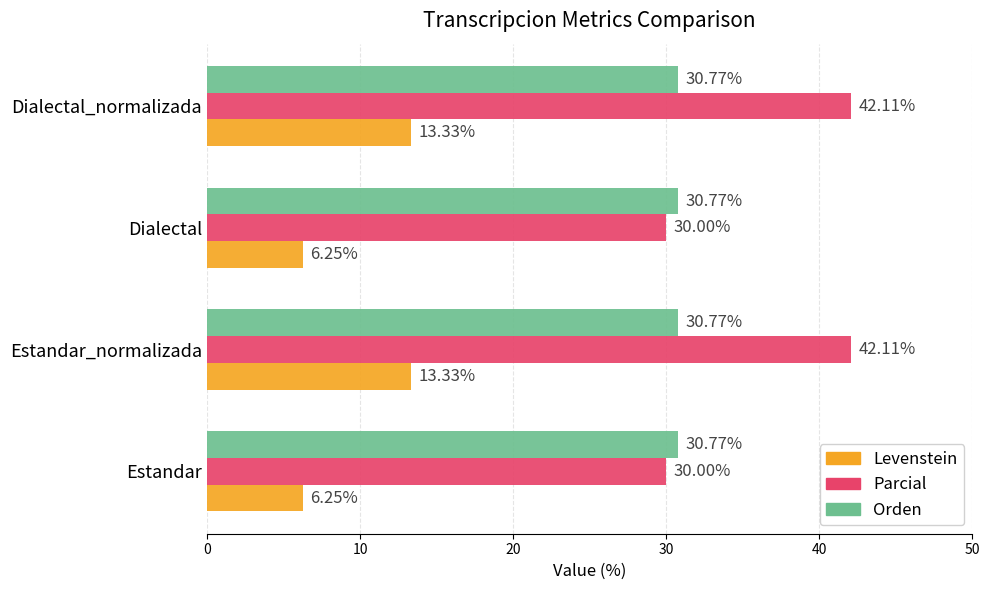

Which series has the largest total across all categories?

Parcial